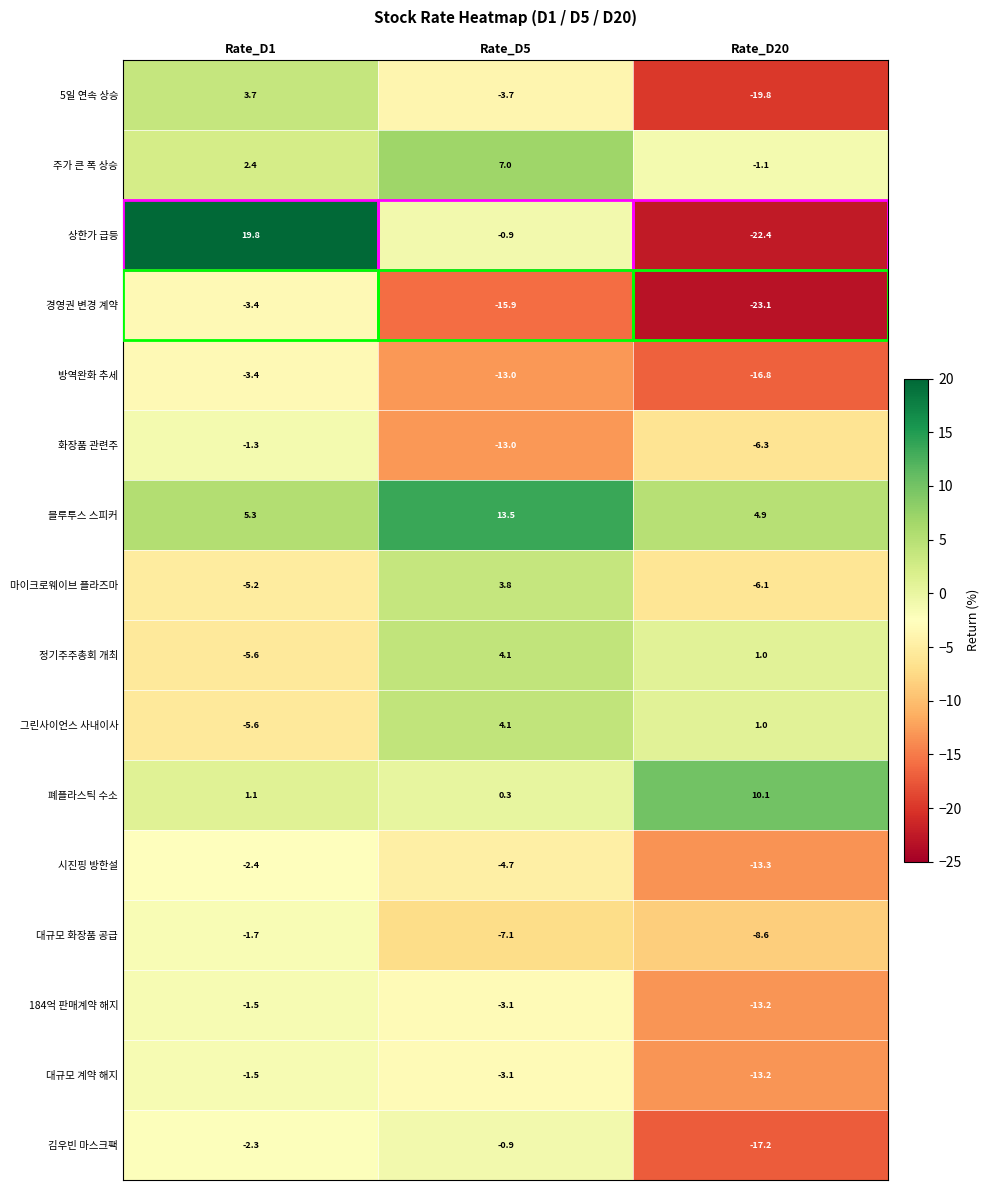

Is it true that 블루투스 스피커 equals 7.5 at Rate_D20?

False